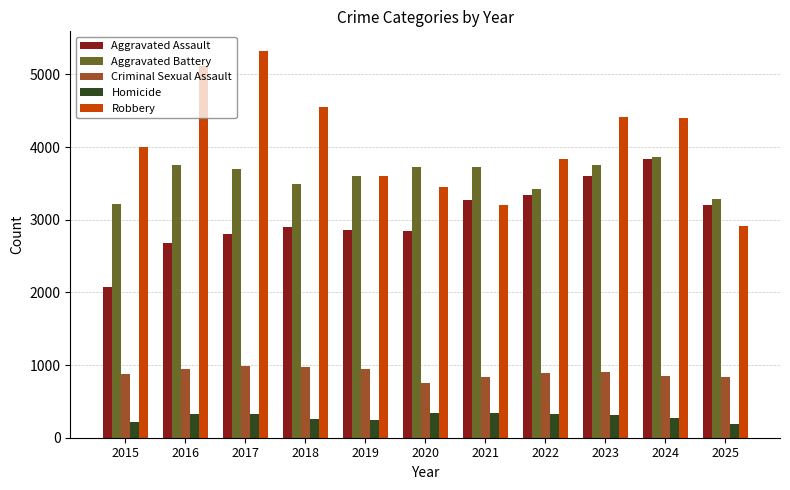

The value of Criminal Sexual Assault at 2022 is 897. True or false?

True